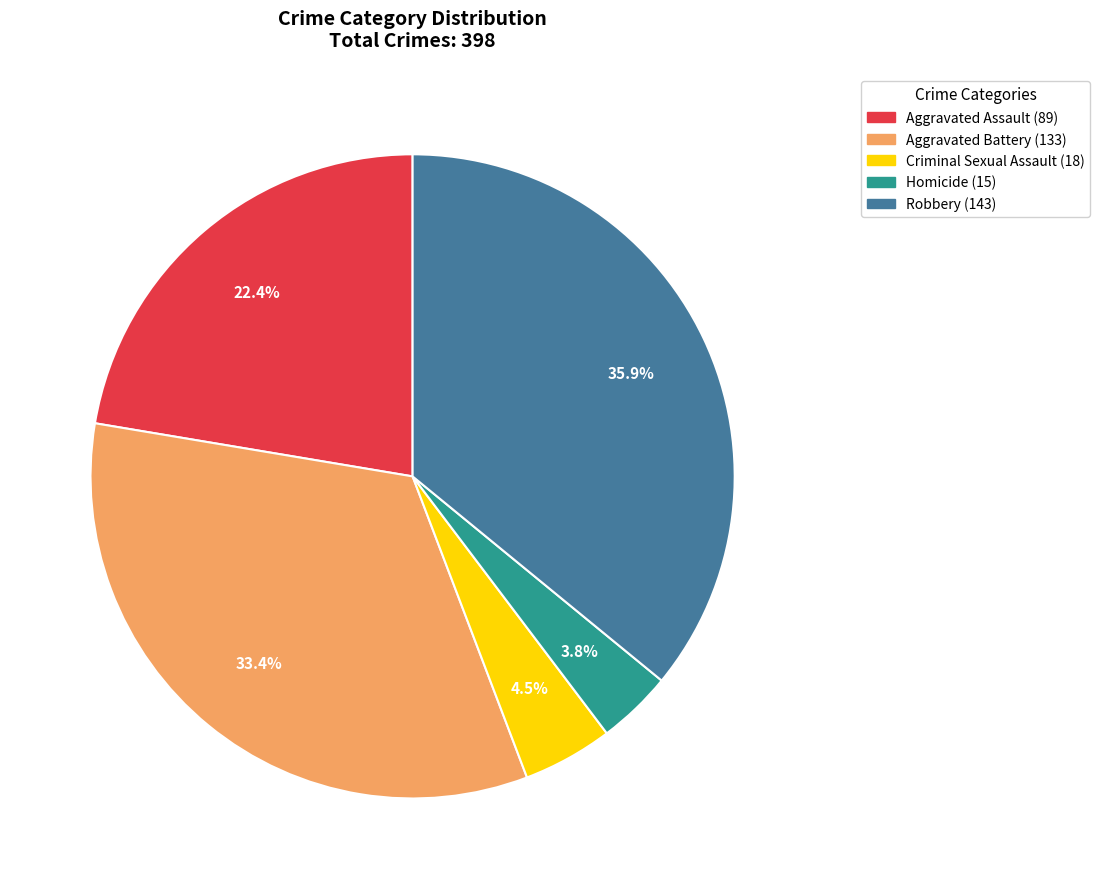

To the nearest percent, what is the difference between the Homicide and Aggravated Assault slice percentages?

19%